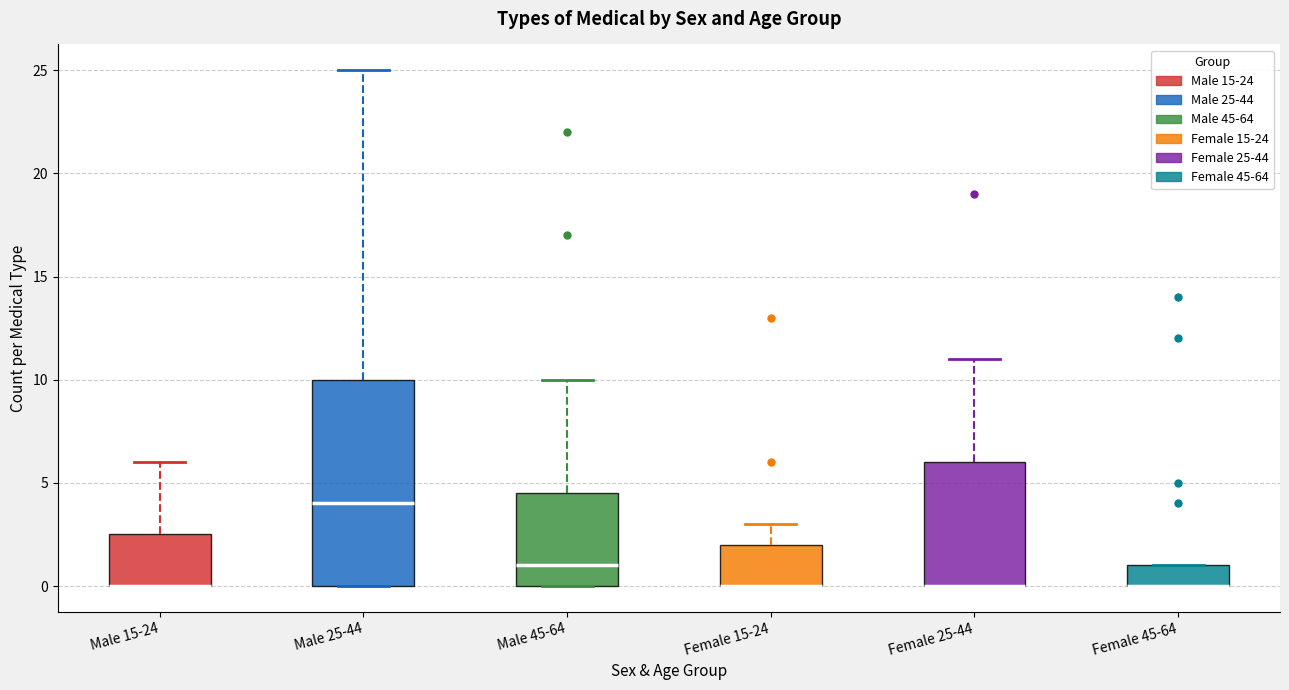

Comparing the boxes themselves (not the whiskers), which one is the tallest?

Male 25-44